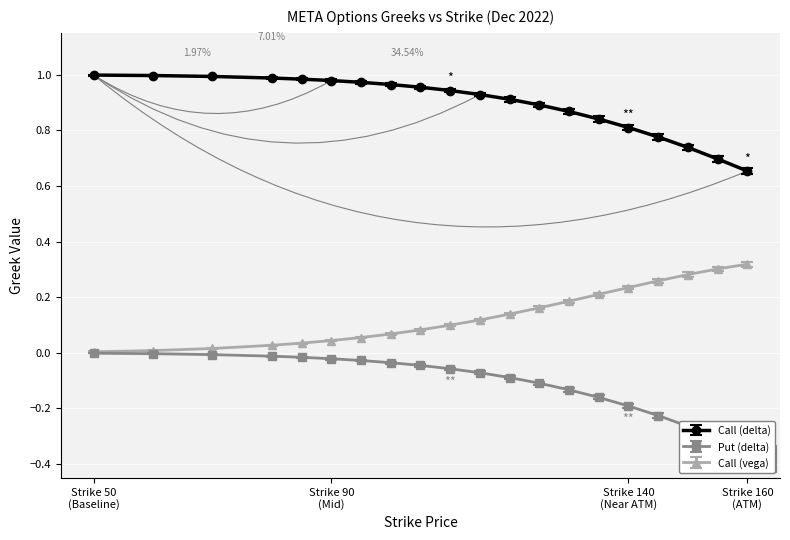

True or false: Call (vega) and Put (delta) cross at least once.

False